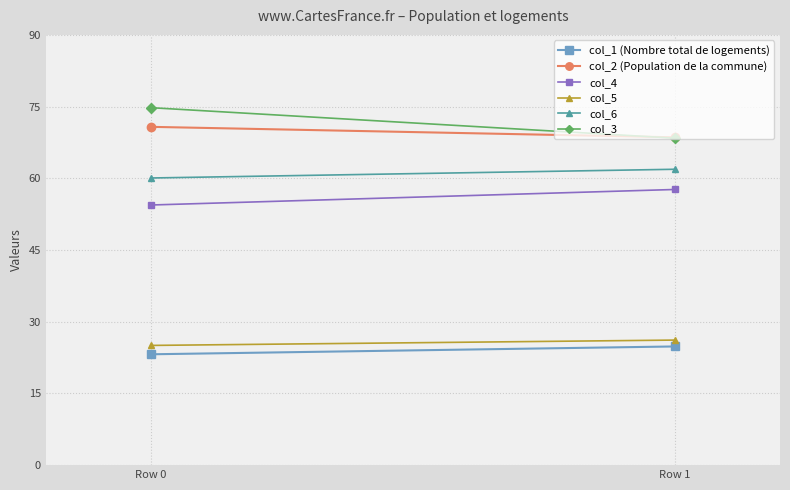

At which category does the chart reach its minimum across all series?

Row 0